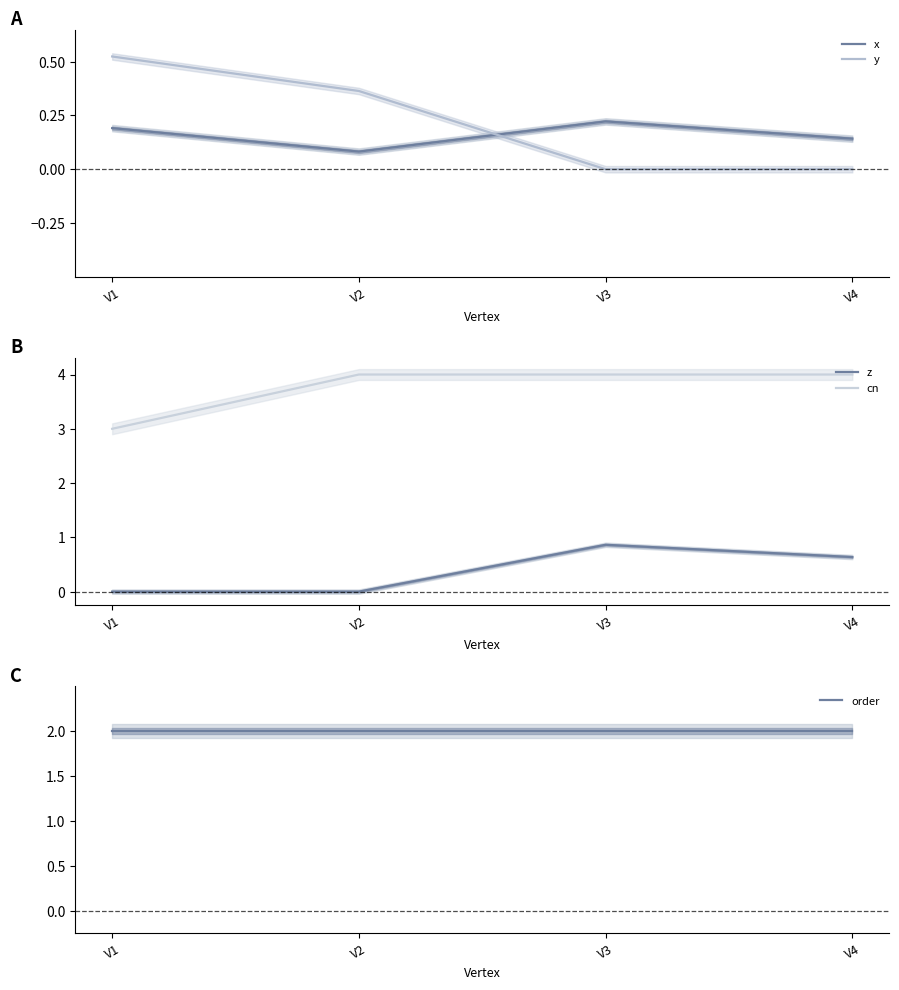

Is it true that y equals 0.2 at V2?

False